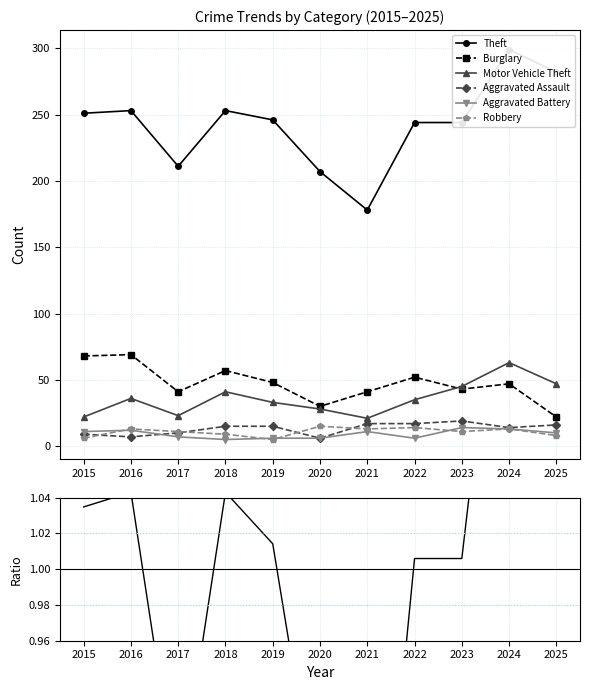

The Motor Vehicle Theft series shows 45 at 2023. True or false?

True